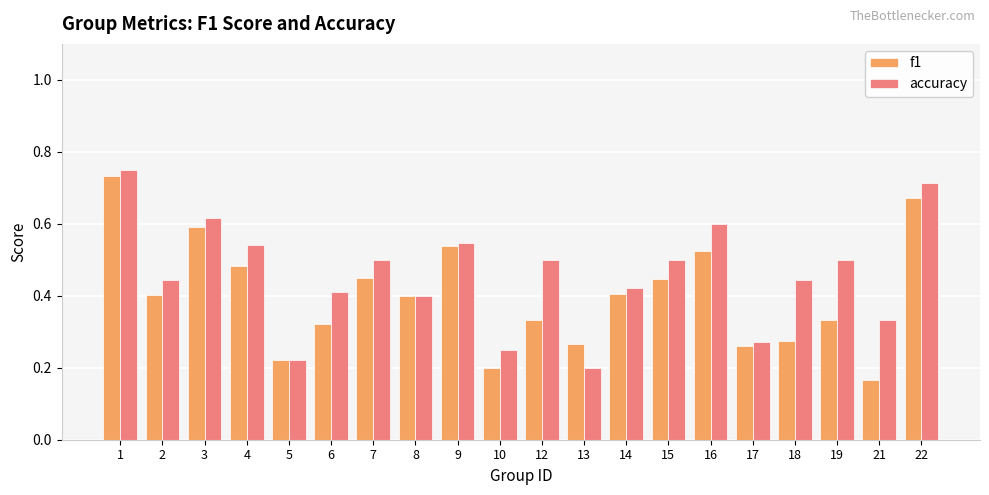

What is the sum of all accuracy values?

9.2